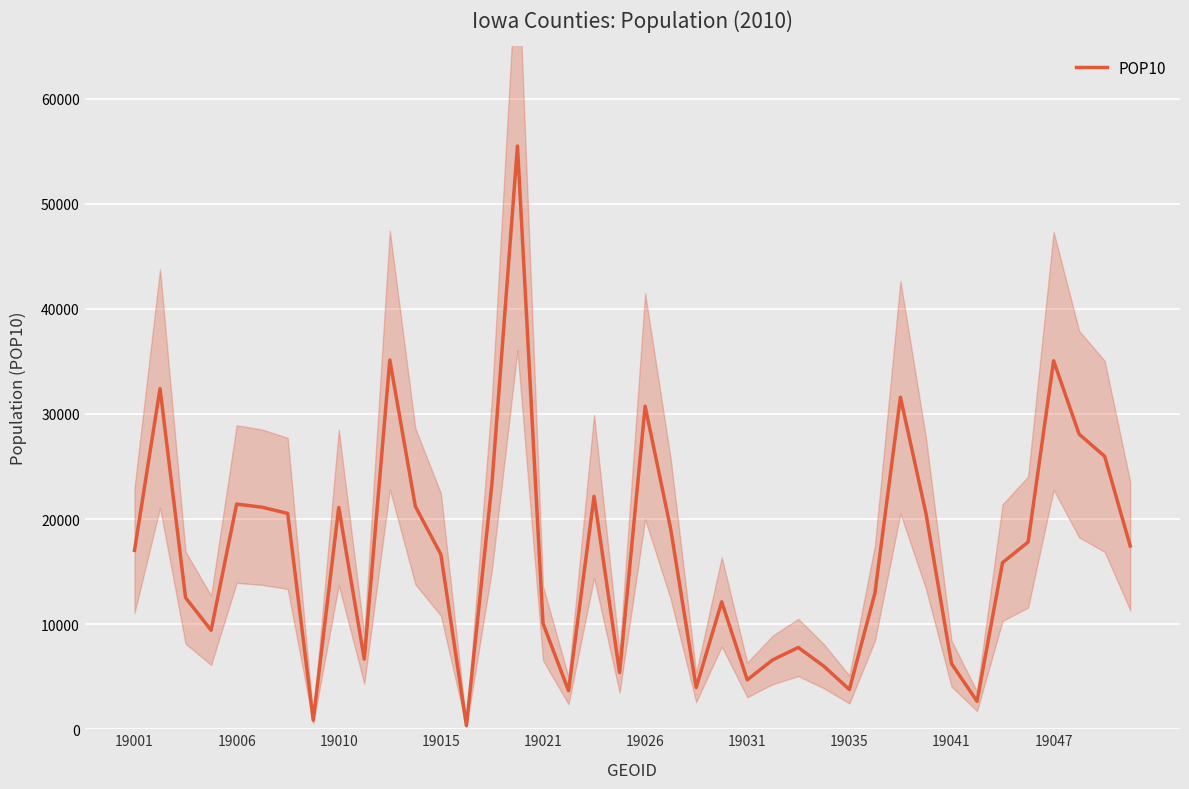

What is the sum of all values?

665497